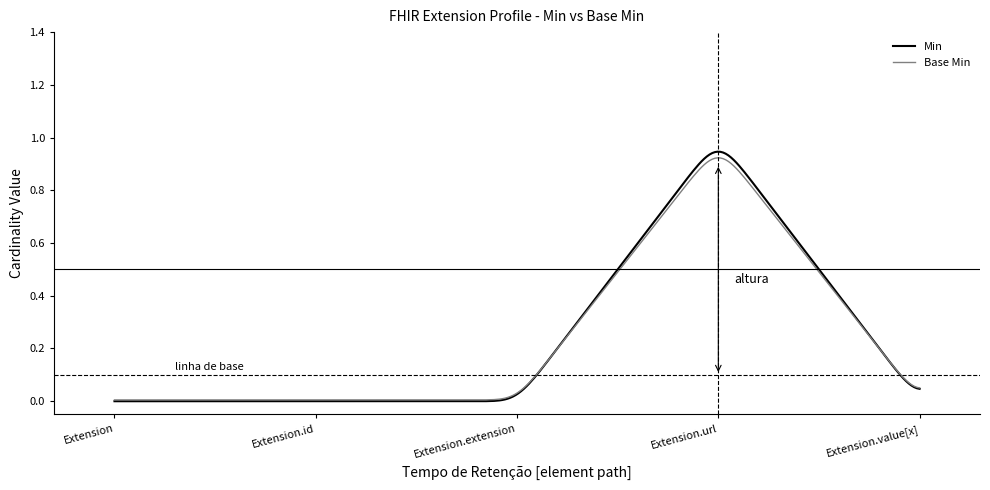

Which series has the widest spread of values?

Min